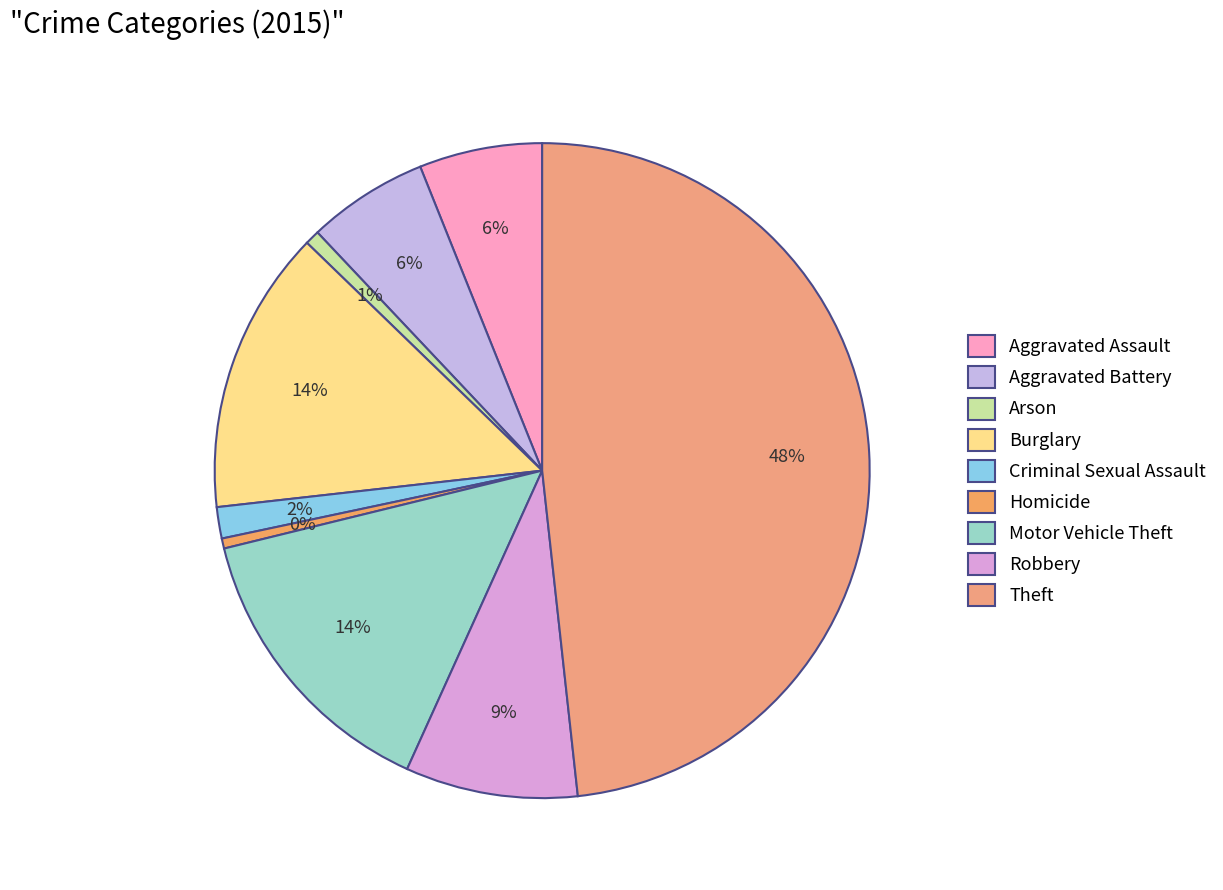

Which slice is the largest?

Theft